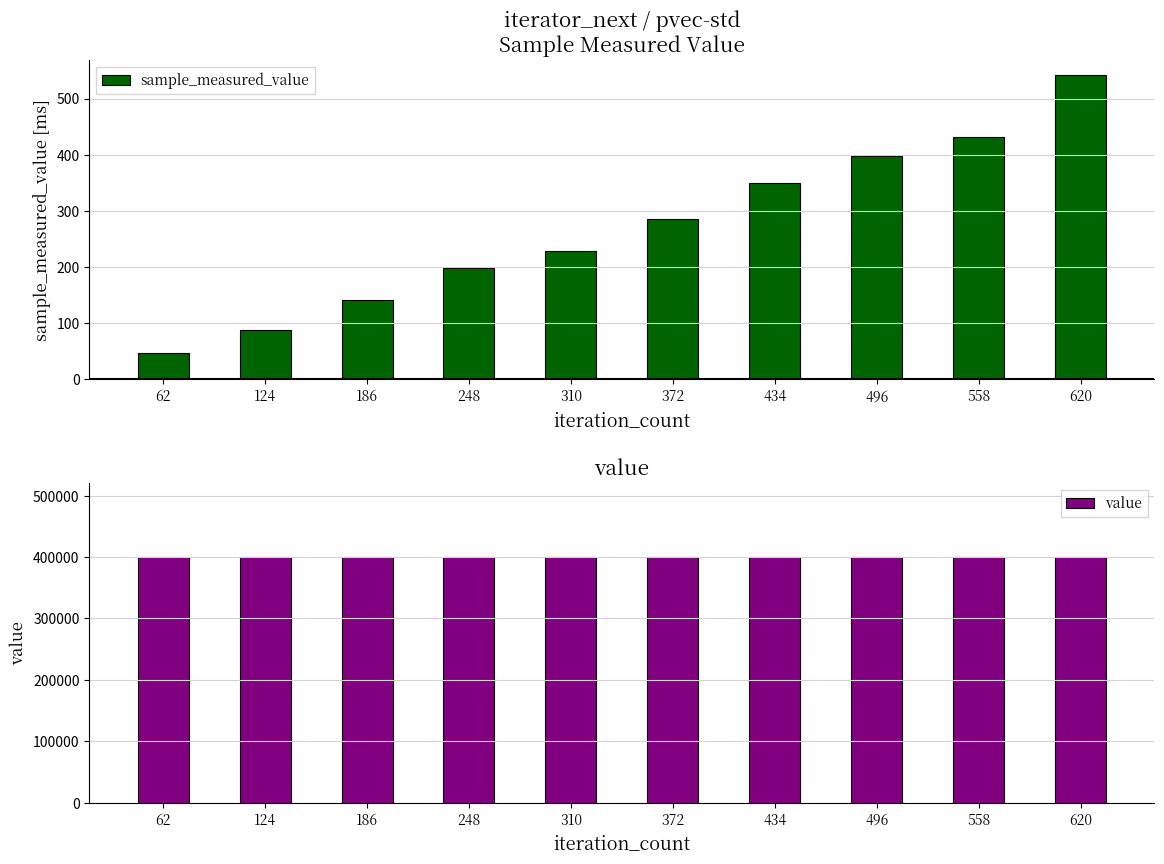

Which series changed the most between 558 and 620?

sample_measured_value